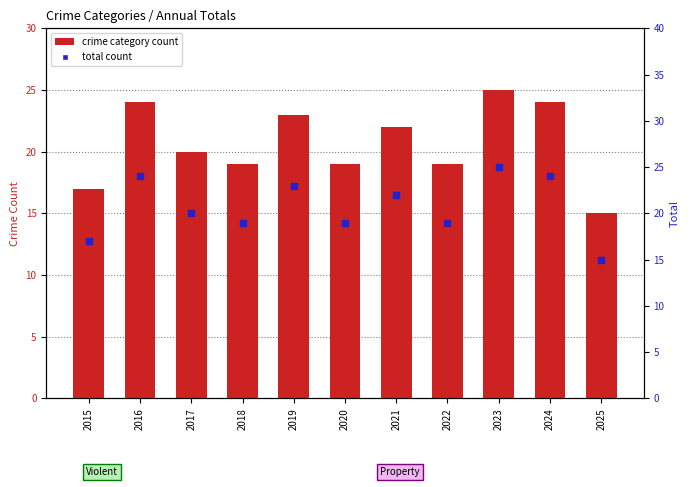

At which category is the sum across all series the highest?

2023